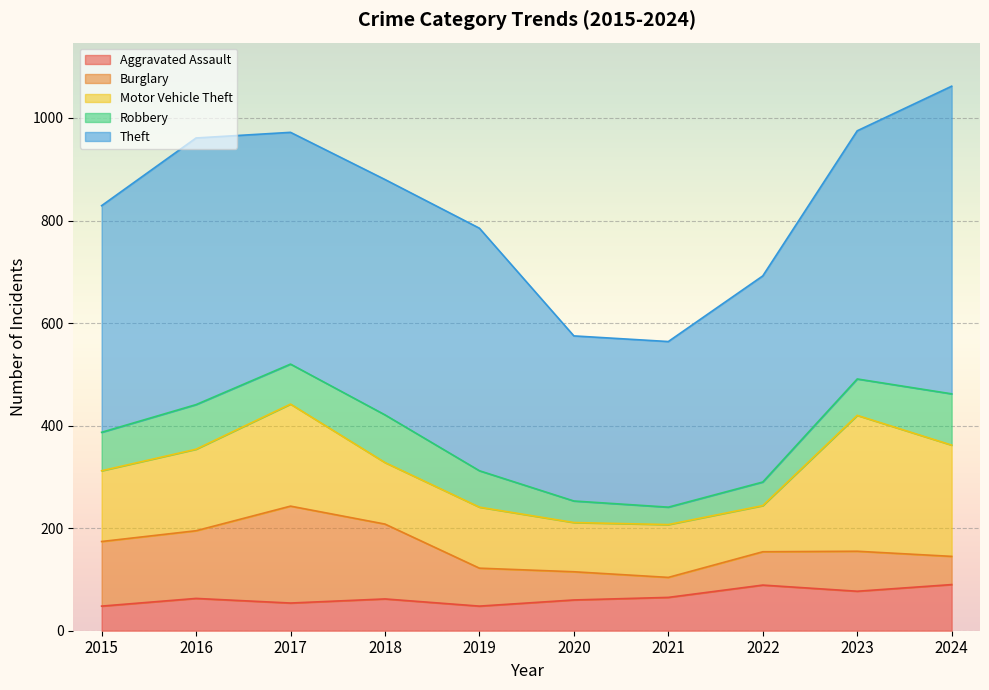

True or false: Motor Vehicle Theft has a value of 90 at 2022.

True